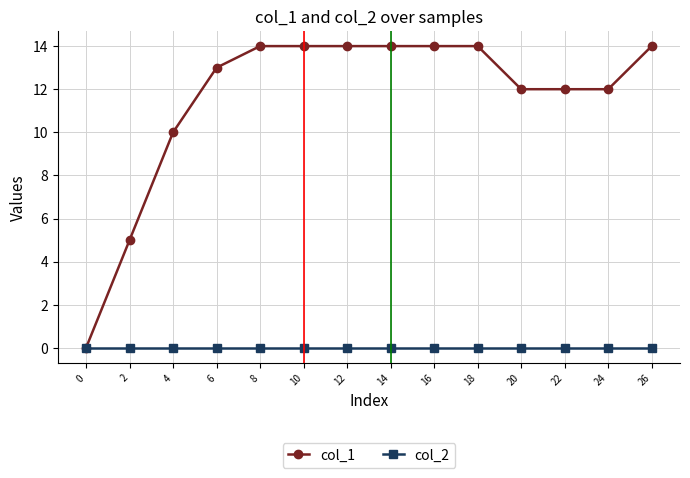

Reading left to right, extract all data points from this chart.

col_1: 0=0	2=5	4=10	6=13	8=14	10=14	12=14	14=14	16=14	18=14	20=12	22=12	24=12	26=14
col_2: 0=0	2=0	4=0	6=0	8=0	10=0	12=0	14=0	16=0	18=0	20=0	22=0	24=0	26=0